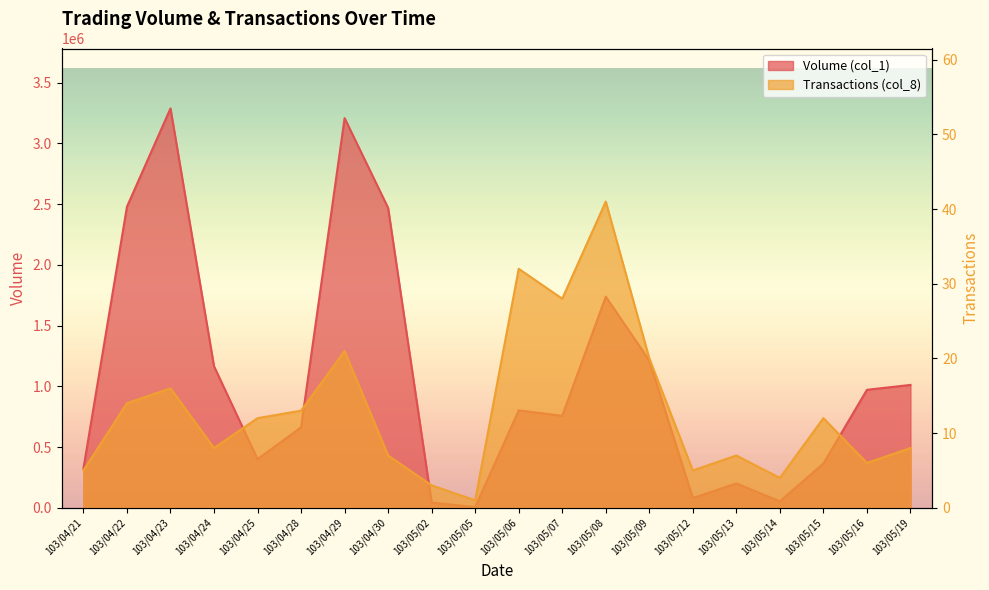

Where does the Transactions (col_8) series first go above 12?

103/04/22